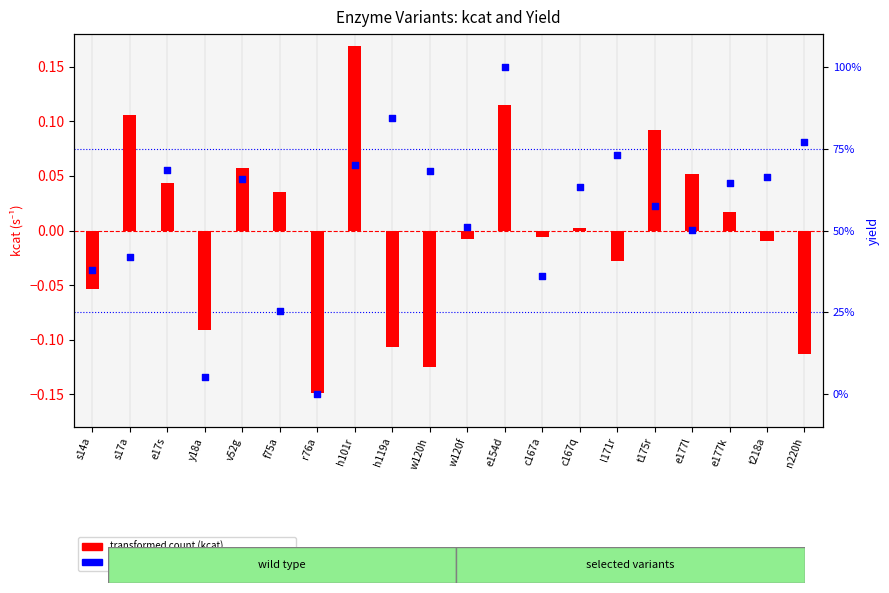

Which series reaches the maximum Y coordinate?

transformed count (kcat)